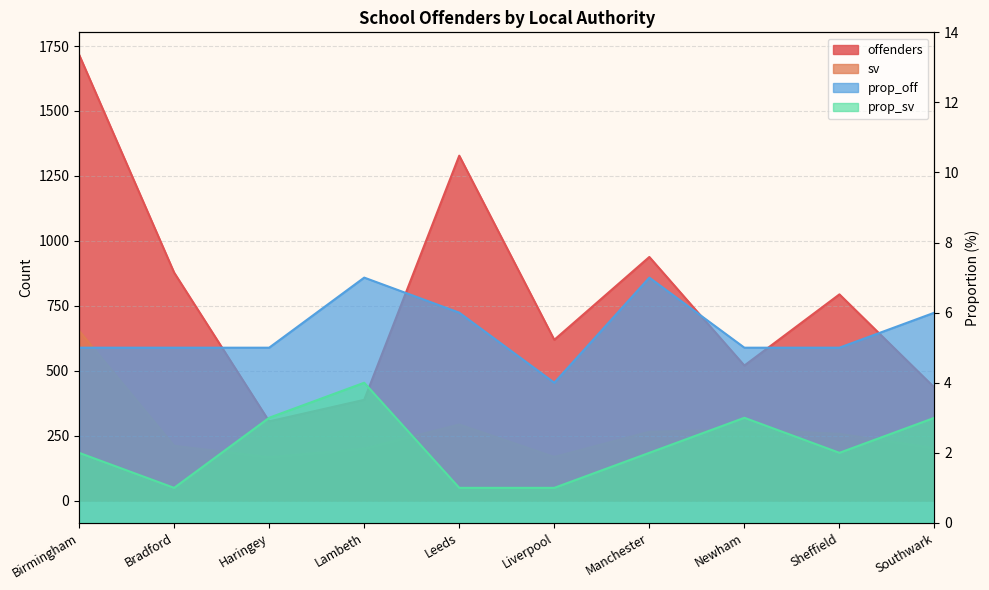

Is the value of offenders at Manchester greater than the value of prop_sv at Sheffield?

Yes